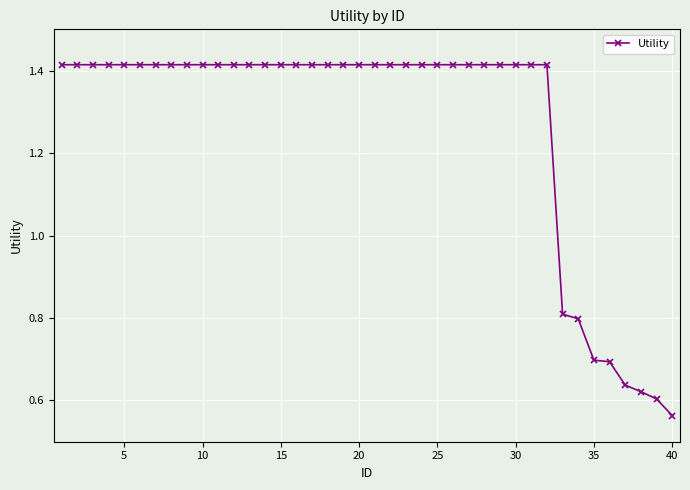

What is the difference between the maximum and minimum values?

0.9